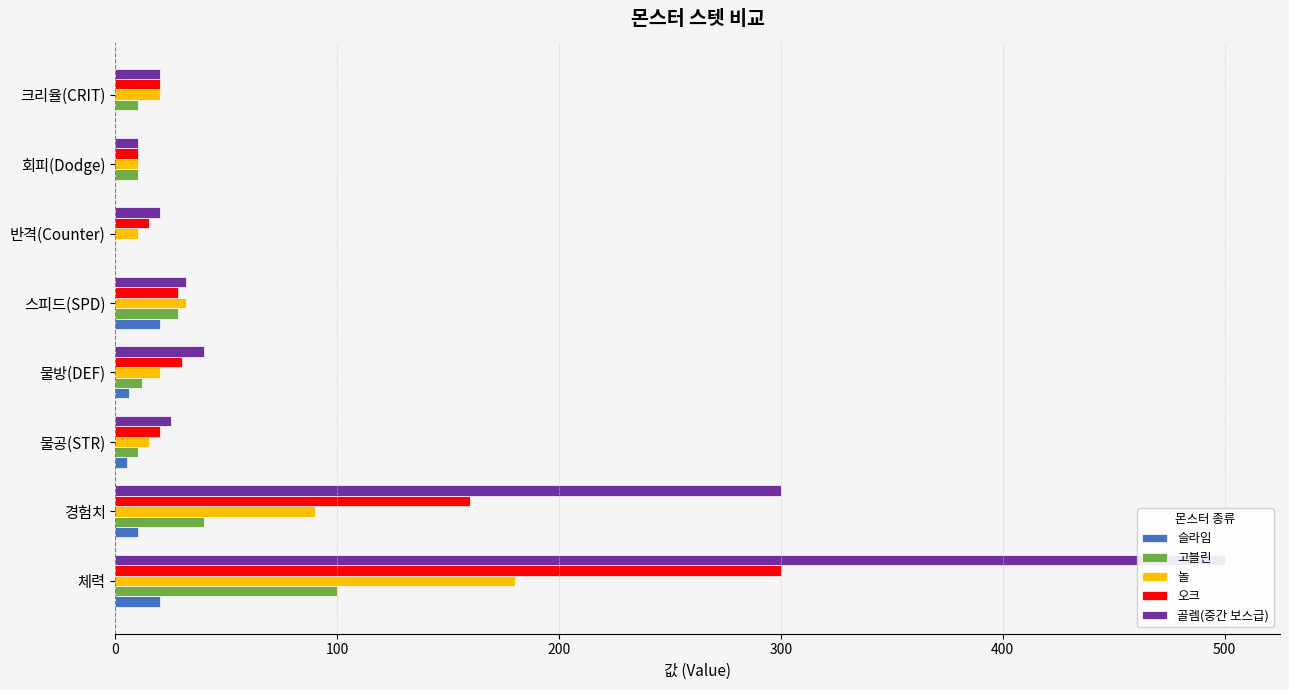

What is the sum of all 슬라임 values?

61